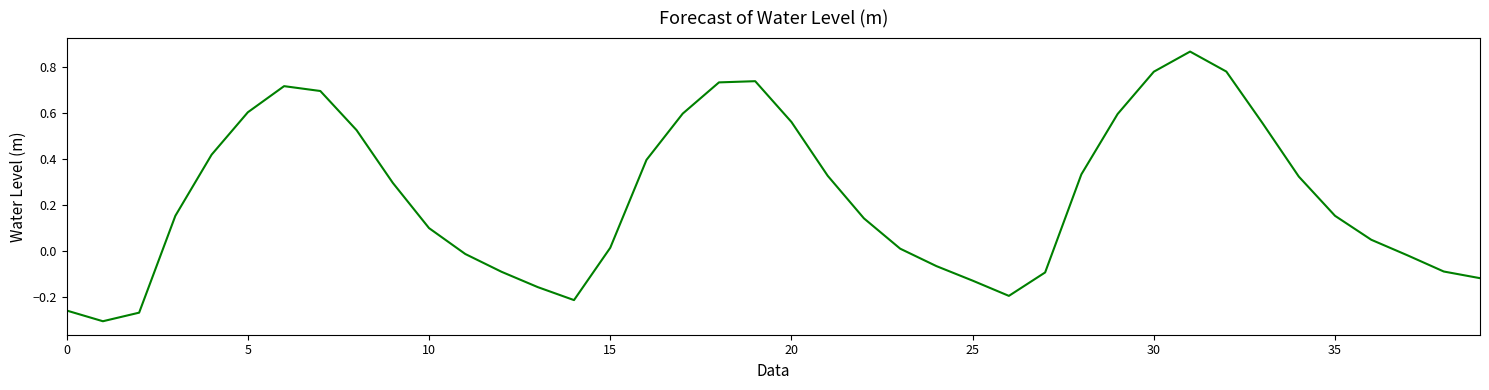

What is the difference between the maximum and minimum values?

1.2